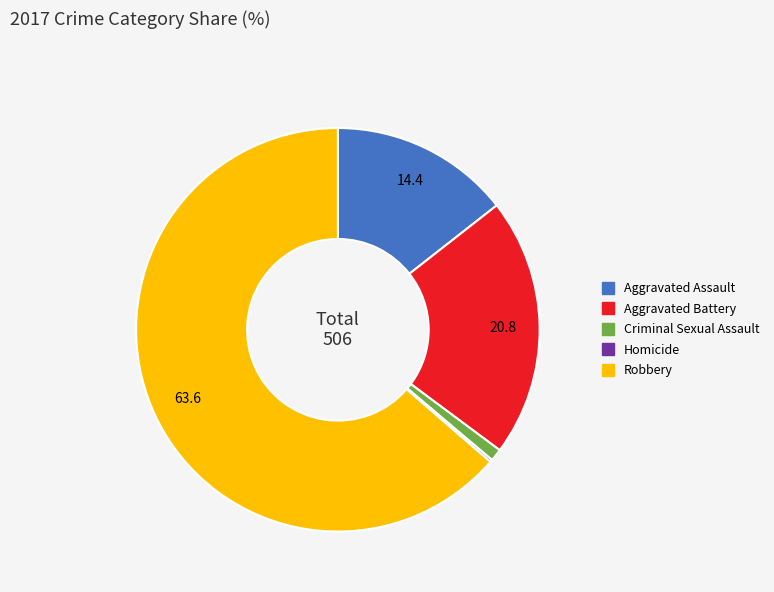

Which category accounts for the majority?

Robbery